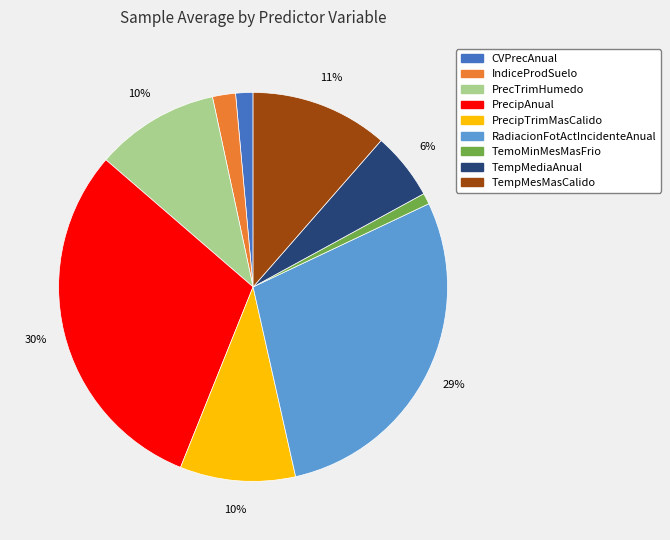

How many segments does this pie chart have?

9